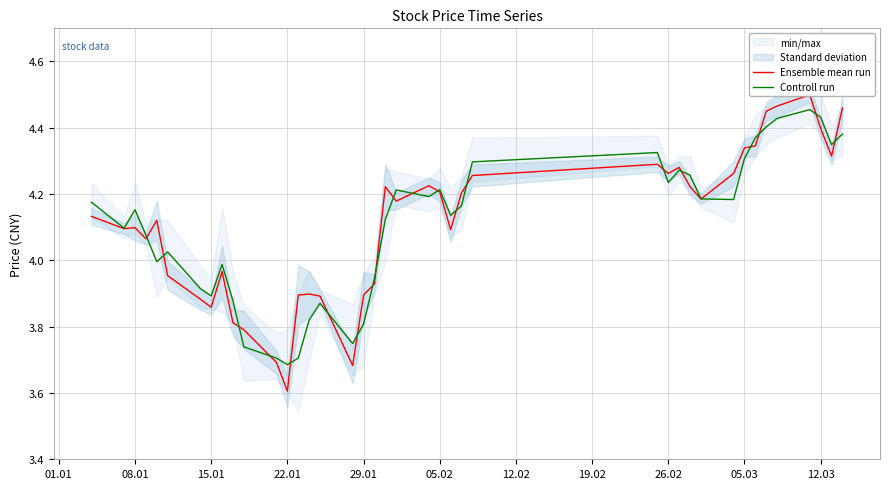

Reading right to left, extract all data points from this chart.

Ensemble mean run: 4.5	4.3	4.4	4.5	4.5	4.5	4.3	4.3	4.3	4.2	4.2	4.3	4.3	4.3	4.3	4.2	4.1	4.2	4.2	4.2	4.2	3.9	3.9	3.7	3.9	3.9	3.9	3.6	3.7	3.8	3.8	4.0	3.9	3.9	4.0	4.1	4.1	4.1	4.1	4.1
Controll run: 4.4	4.3	4.4	4.5	4.4	4.4	4.4	4.3	4.2	4.2	4.3	4.3	4.2	4.3	4.3	4.2	4.1	4.2	4.2	4.2	4.1	3.9	3.8	3.7	3.9	3.8	3.7	3.7	3.7	3.7	3.9	4.0	3.9	3.9	4.0	4.0	4.1	4.2	4.1	4.2